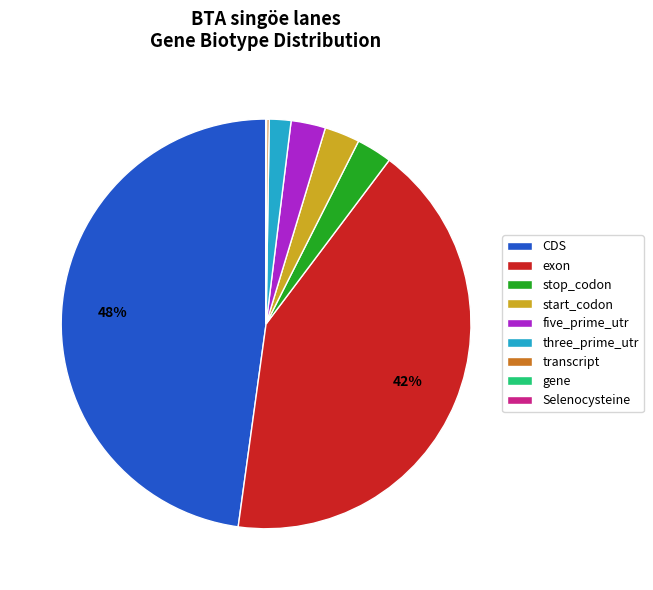

To the nearest percent, what portion does start_codon represent?

3%